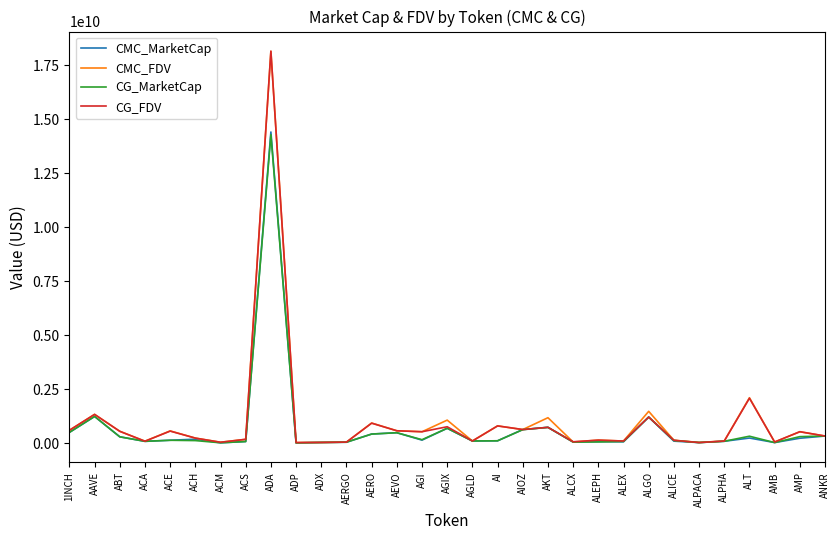

Which series has the largest range (max minus min)?

CG_FDV